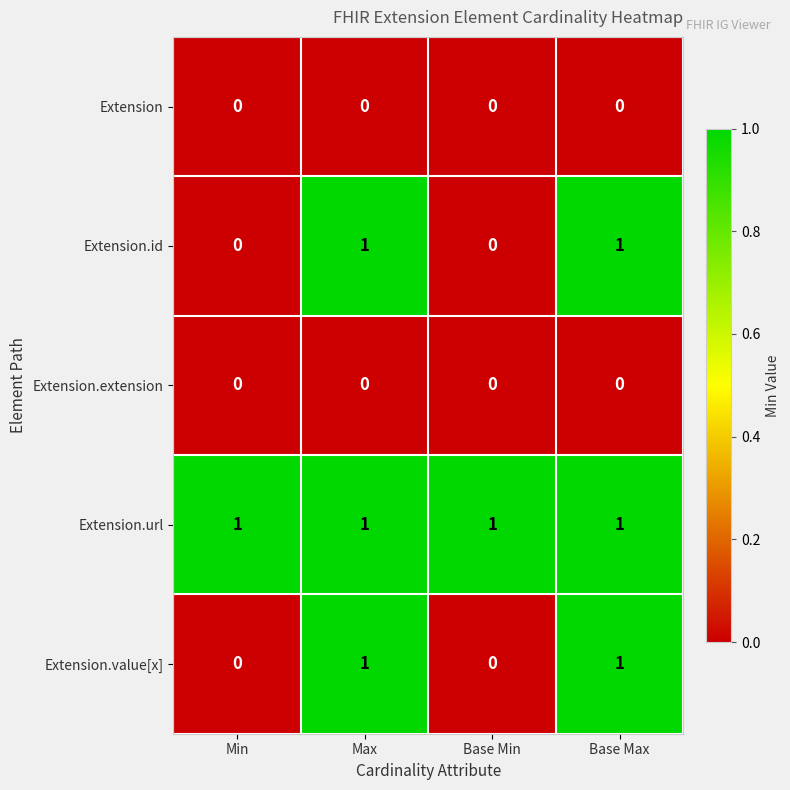

How many Extension.value[x] values are between 0 and 1?

4